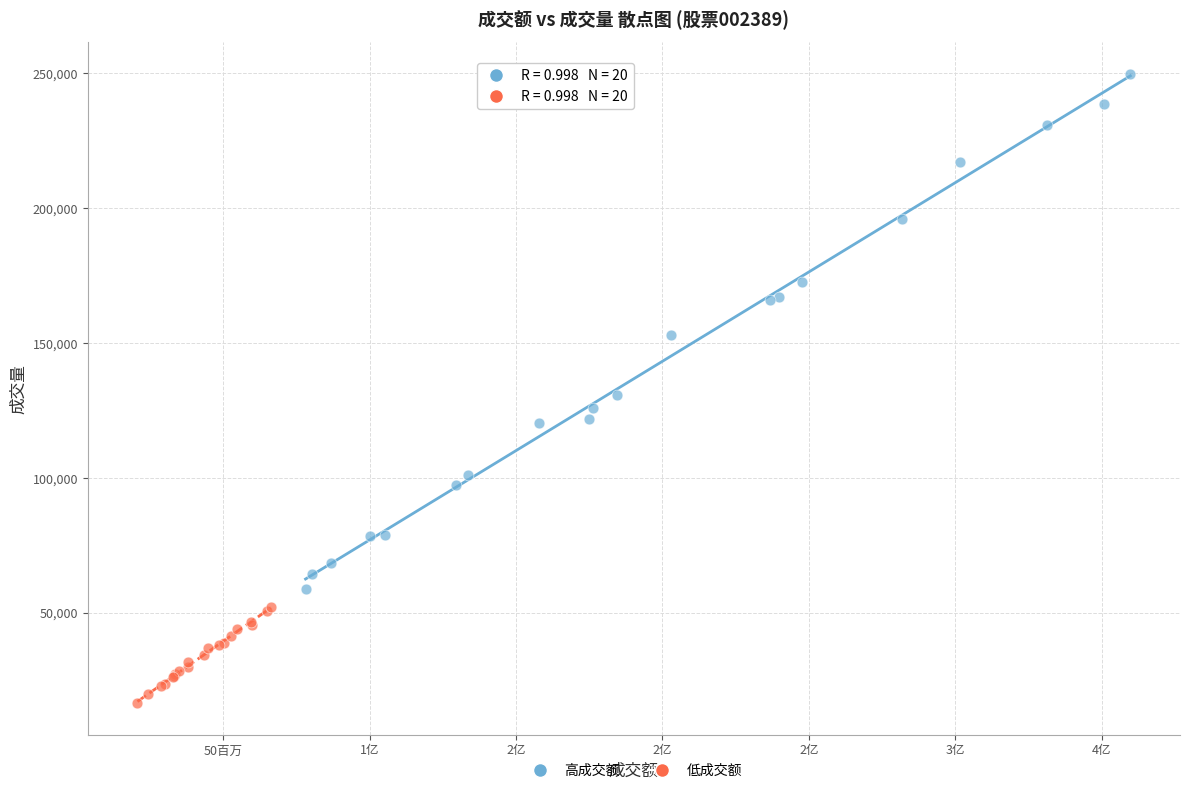

Which series has the widest spread of Y values?

高成交额